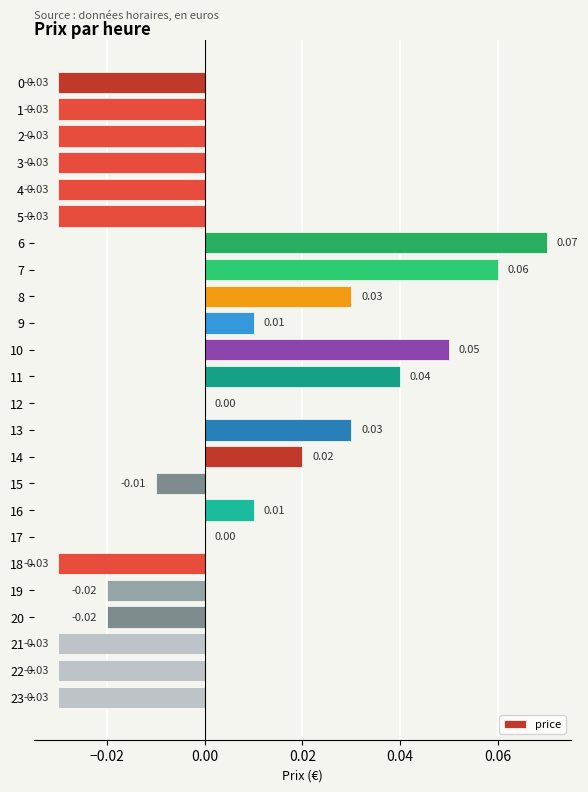

How many categories are shown in the chart?

24